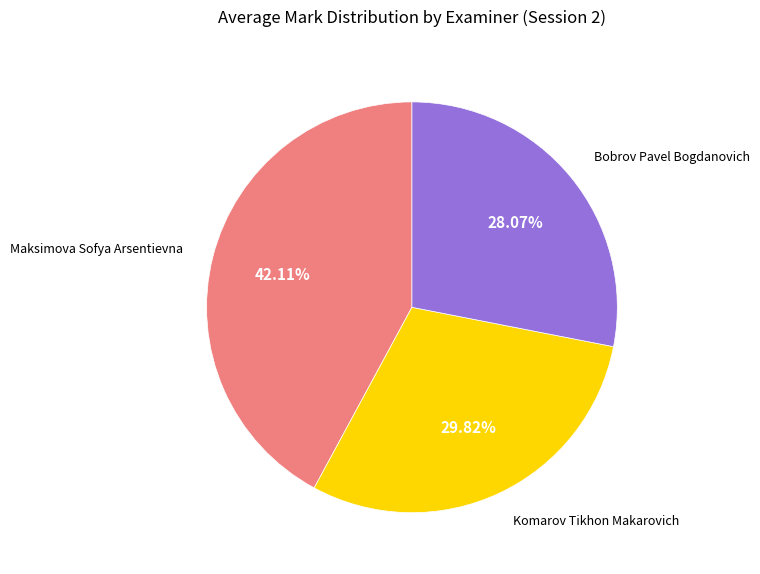

Is there a majority slice in this chart?

No